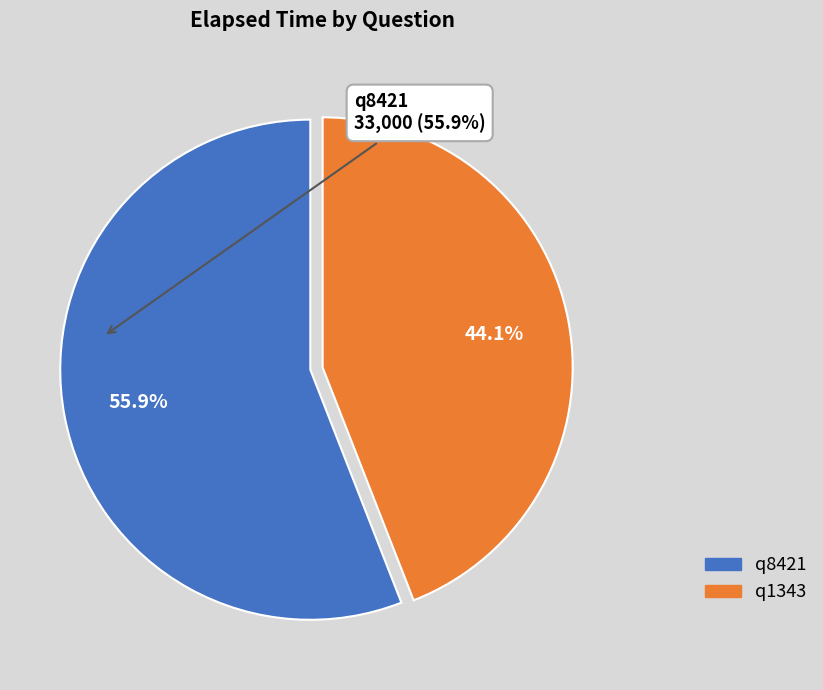

What percentage is the q8421 slice, to the nearest percent?

56%